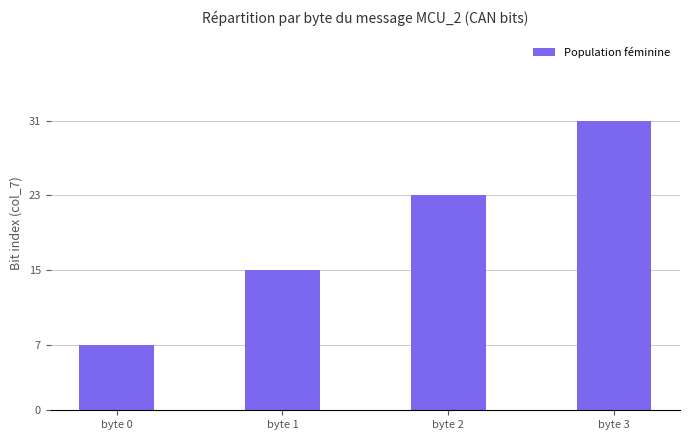

What is the value of the 4th bar from the left?

31